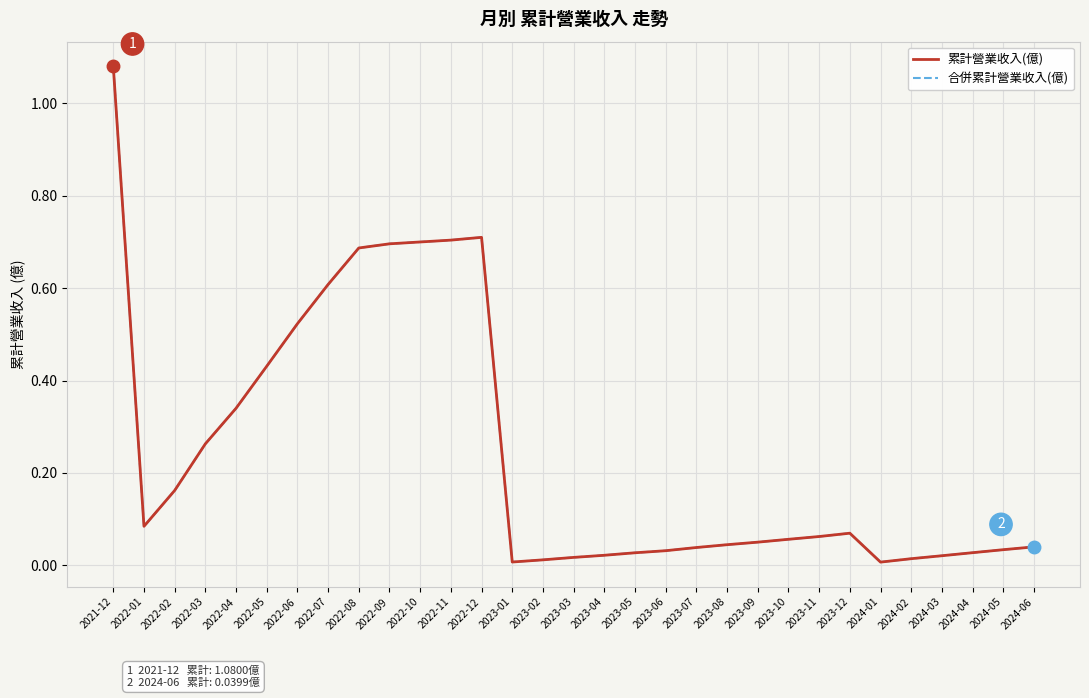

Does the chart have visible grid lines?

Yes